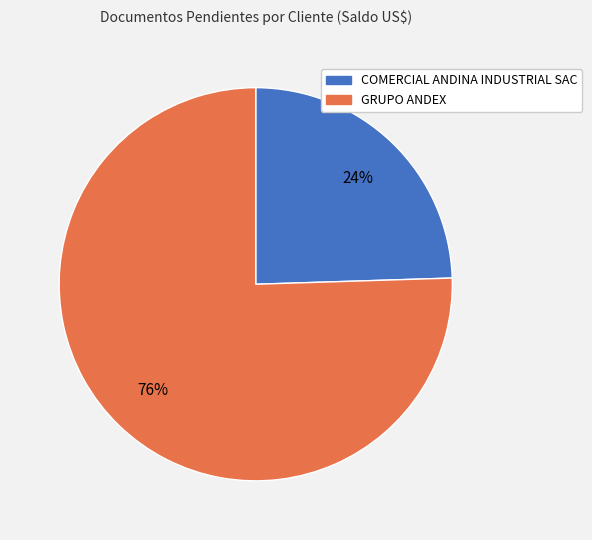

Is it true that COMERCIAL ANDINA INDUSTRIAL SAC is 10% of the pie?

False